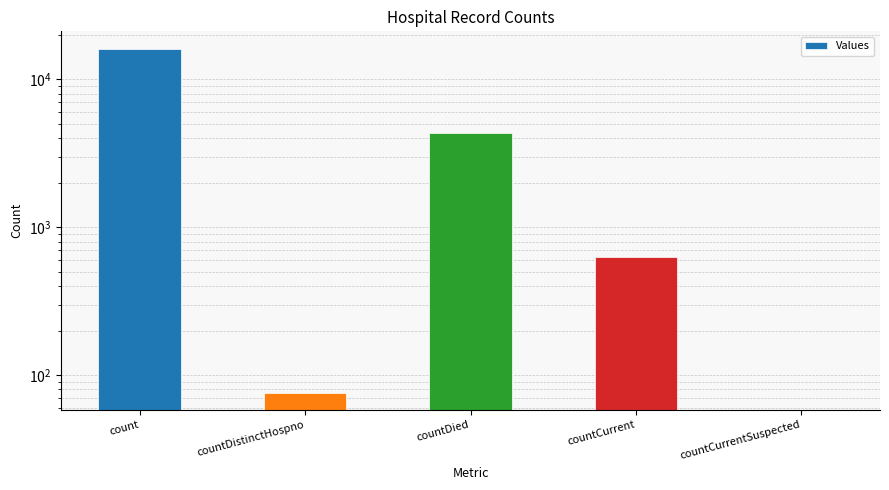

Is it true that the value at count is 23557?

False